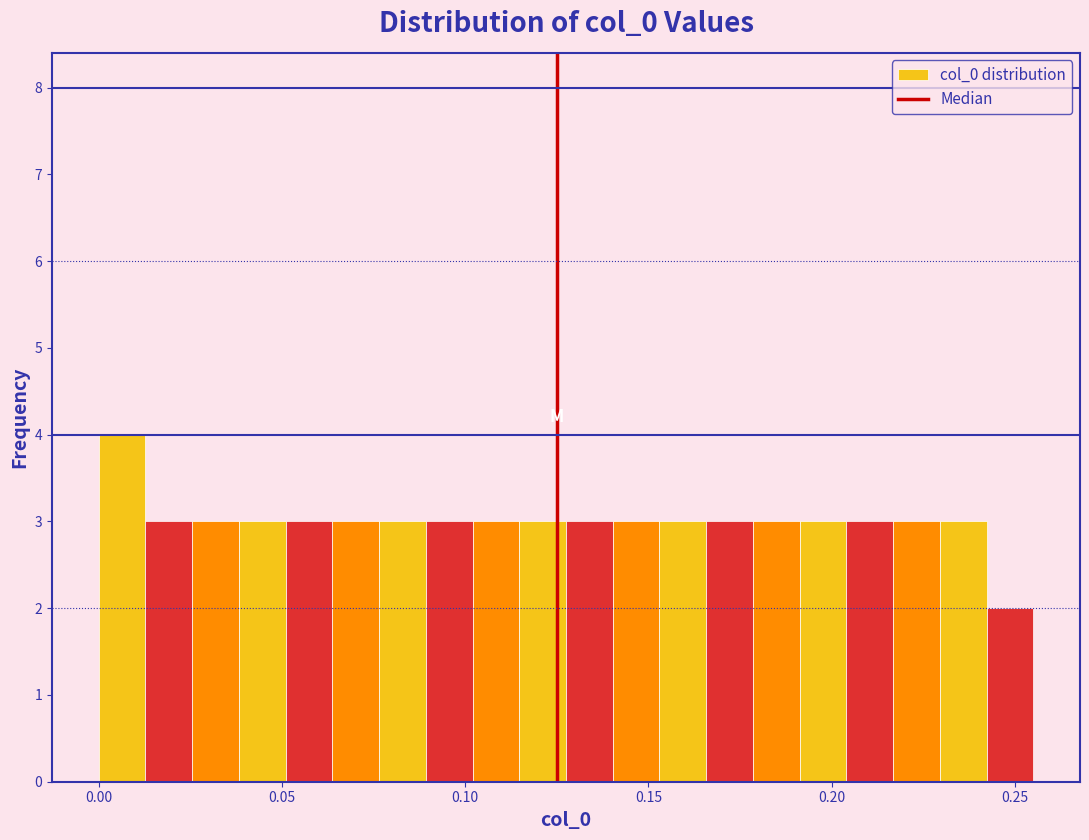

Around what value on the x-axis is the tallest bar? Give the approximate position of its centre, as read against the axis.

0.005